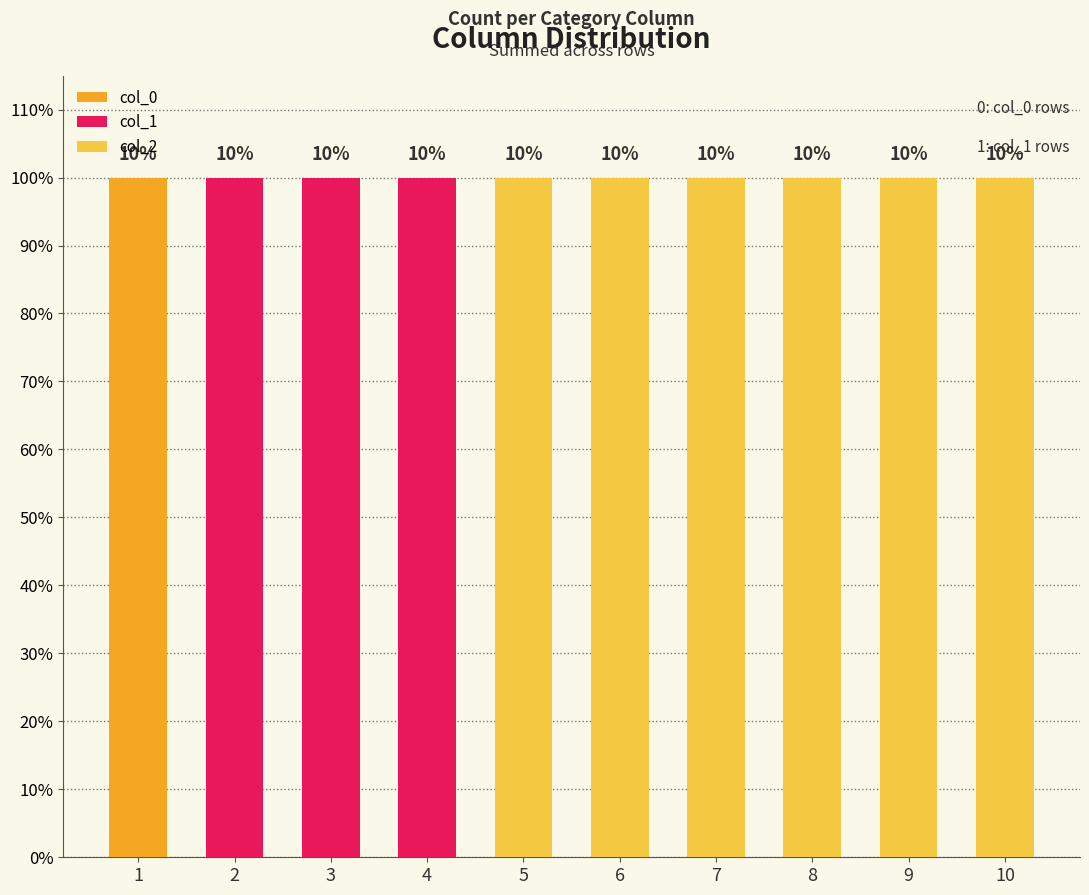

The value of col_0 at 8 is 0. True or false?

True